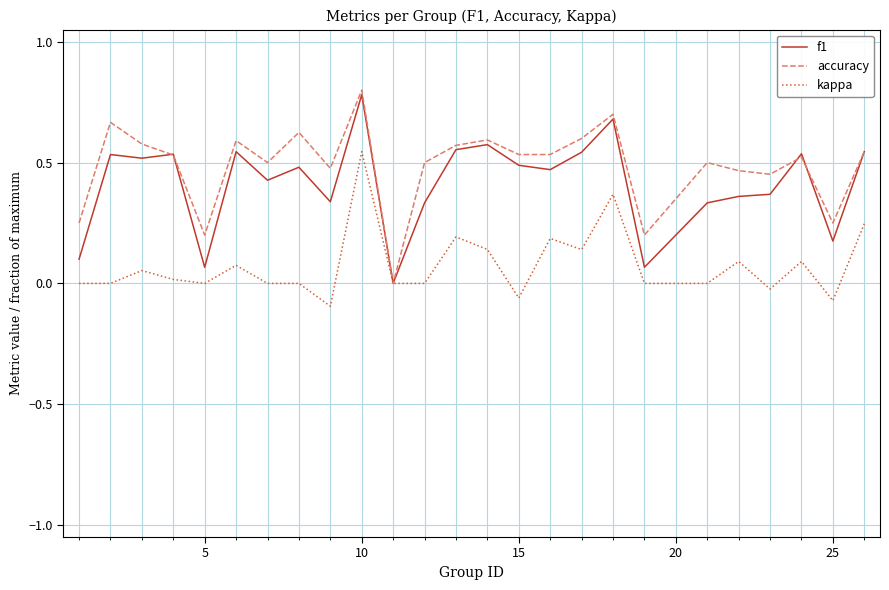

What is the greatest value displayed?

0.8